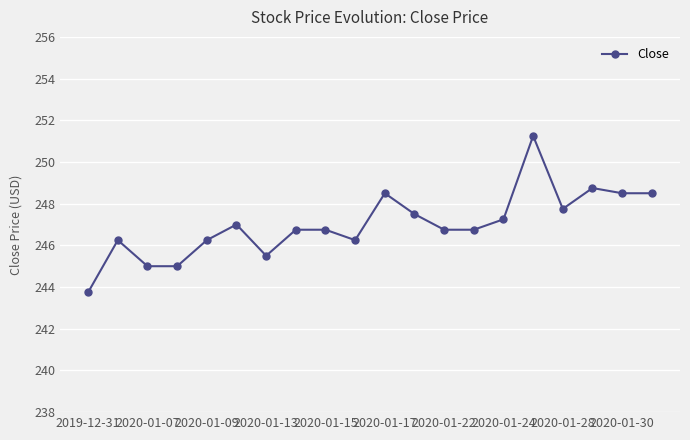

True or false: the data has more than 1 interior local peaks.

True